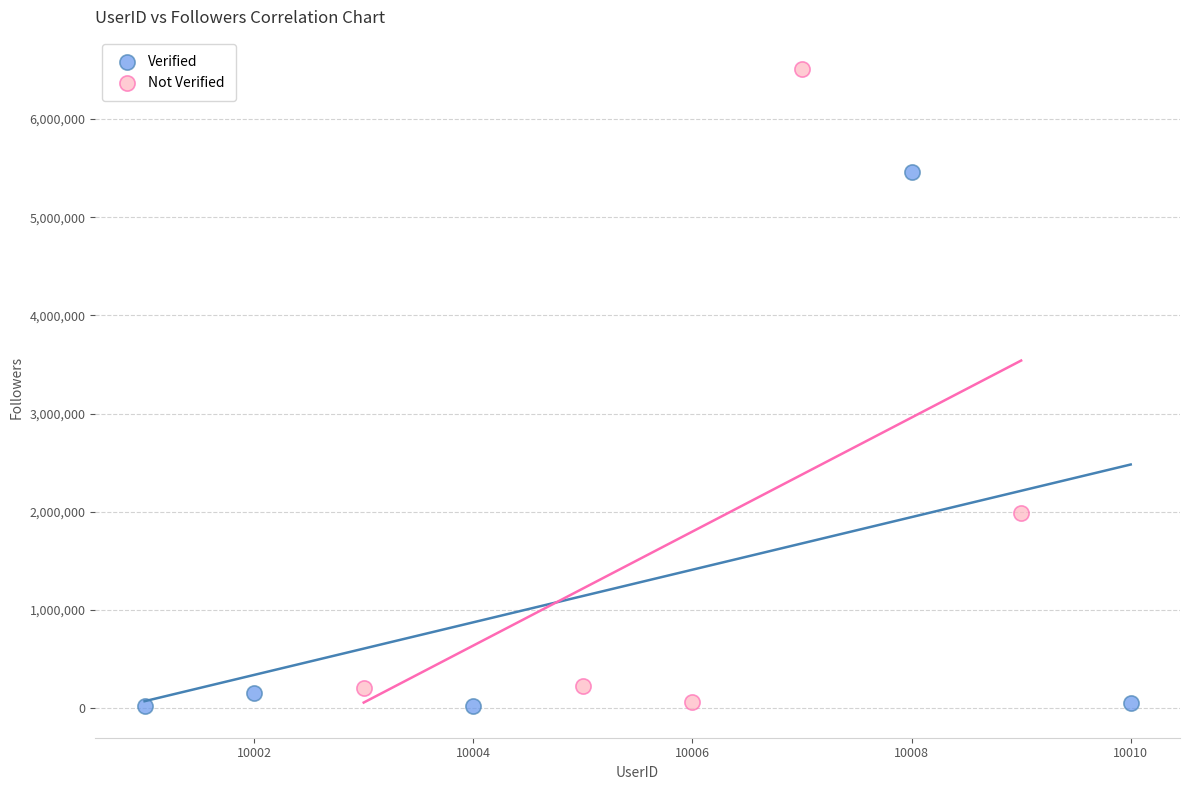

Which series reaches the maximum Y coordinate?

Not Verified